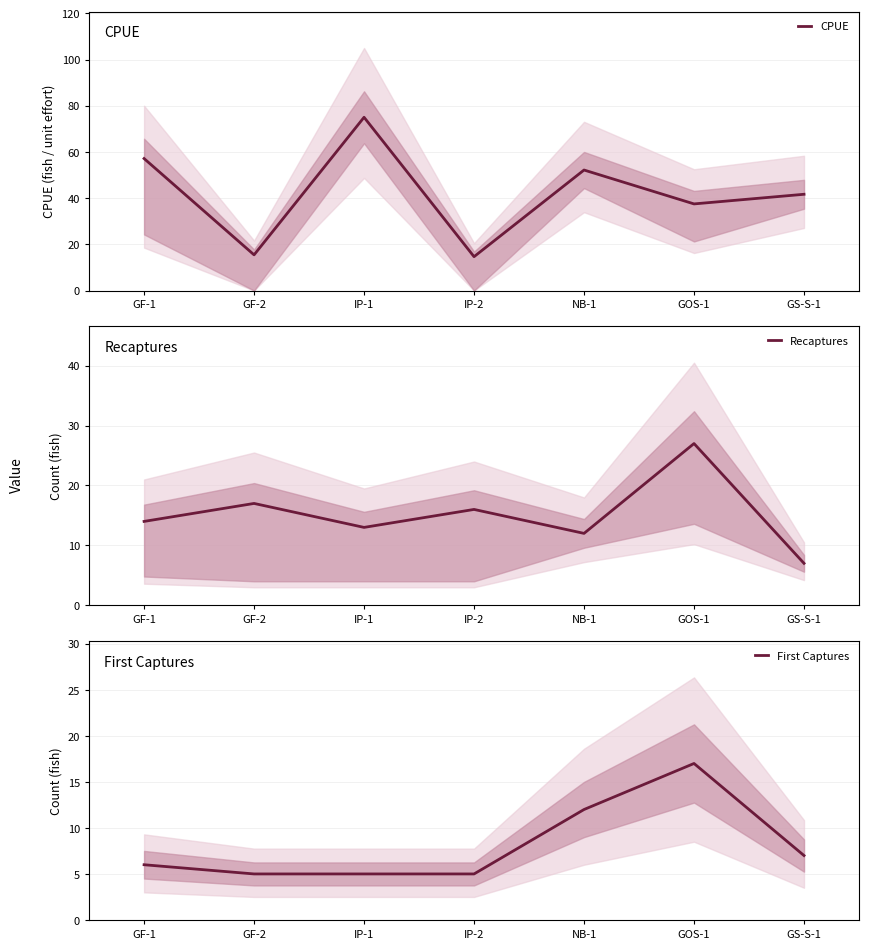

True or false: First Captures has a value of 7.0 at GS-S-1.

True